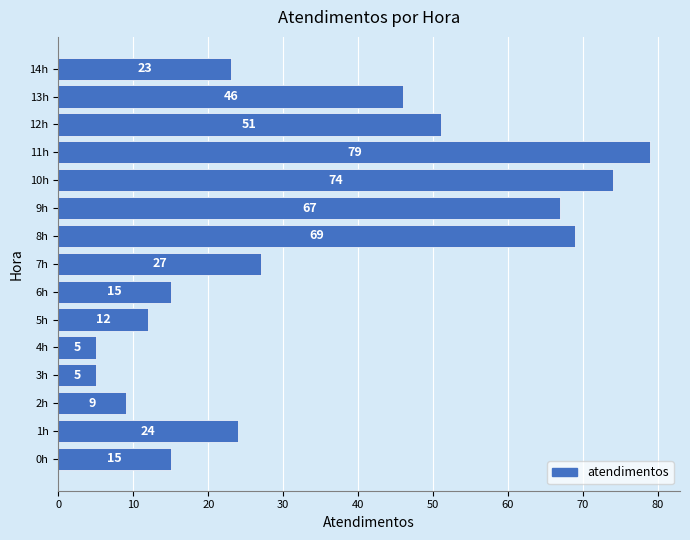

What is the sum of all values?

521